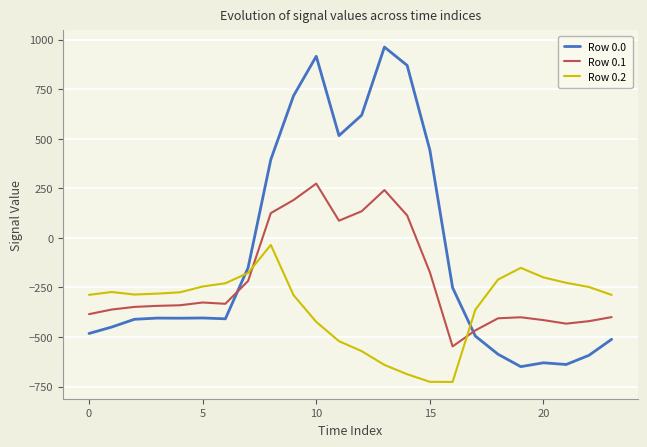

List the series in order of their overall mean, highest first.

Row 0.0, Row 0.1, Row 0.2